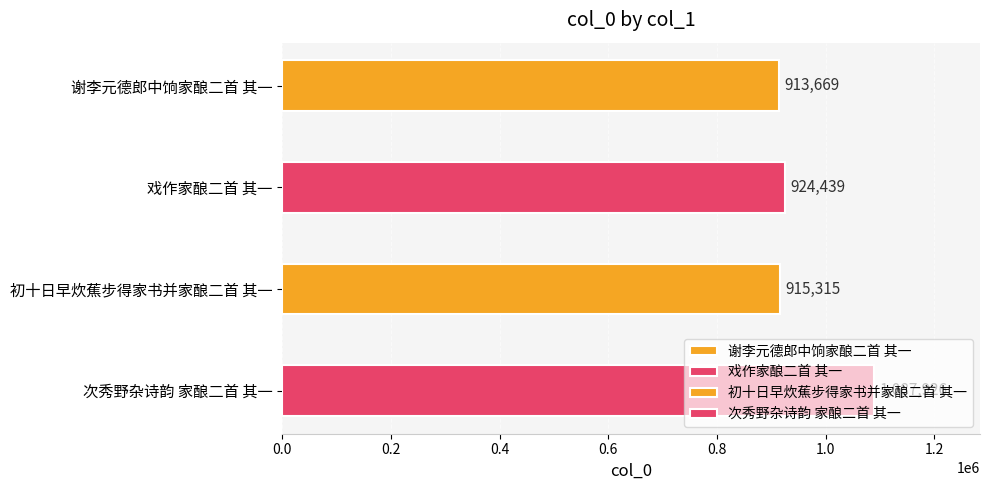

At which category does the chart reach its minimum across all series?

谢李元德郎中饷家酿二首 其一